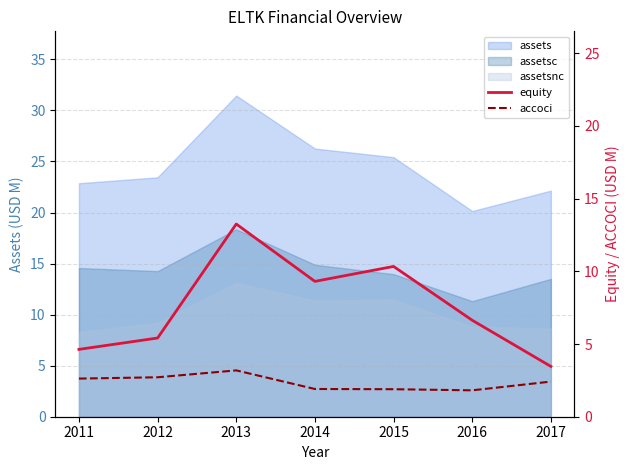

What is the average value of the accoci series?

2.4